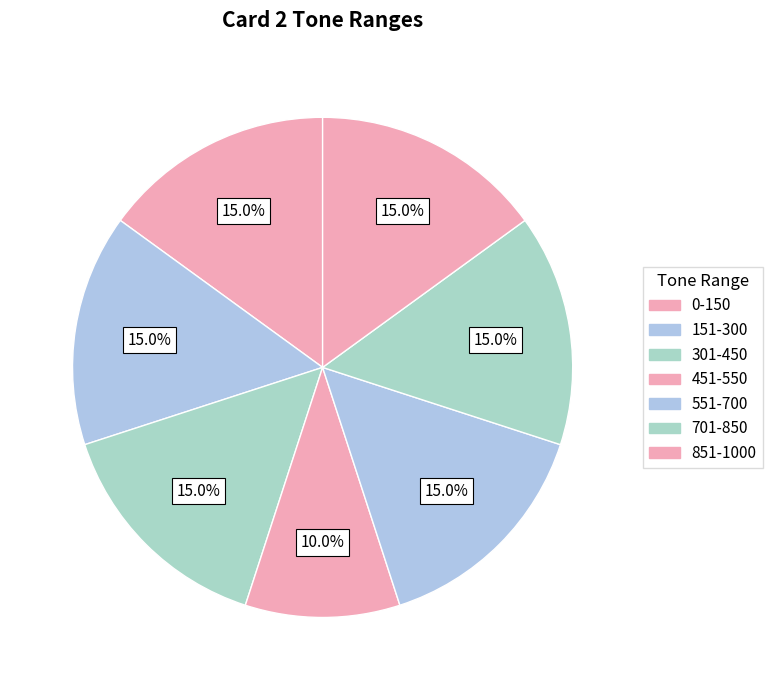

Rank the categories by value from highest to lowest.

0-150, 151-300, 301-450, 551-700, 701-850, 851-1000, 451-550